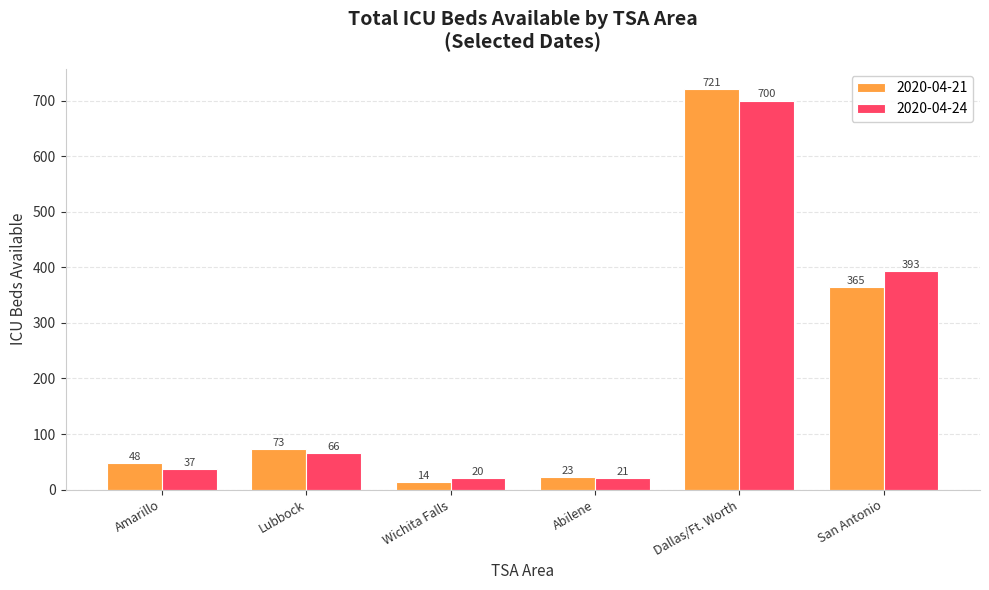

Which series has the largest range (max minus min)?

2020-04-21